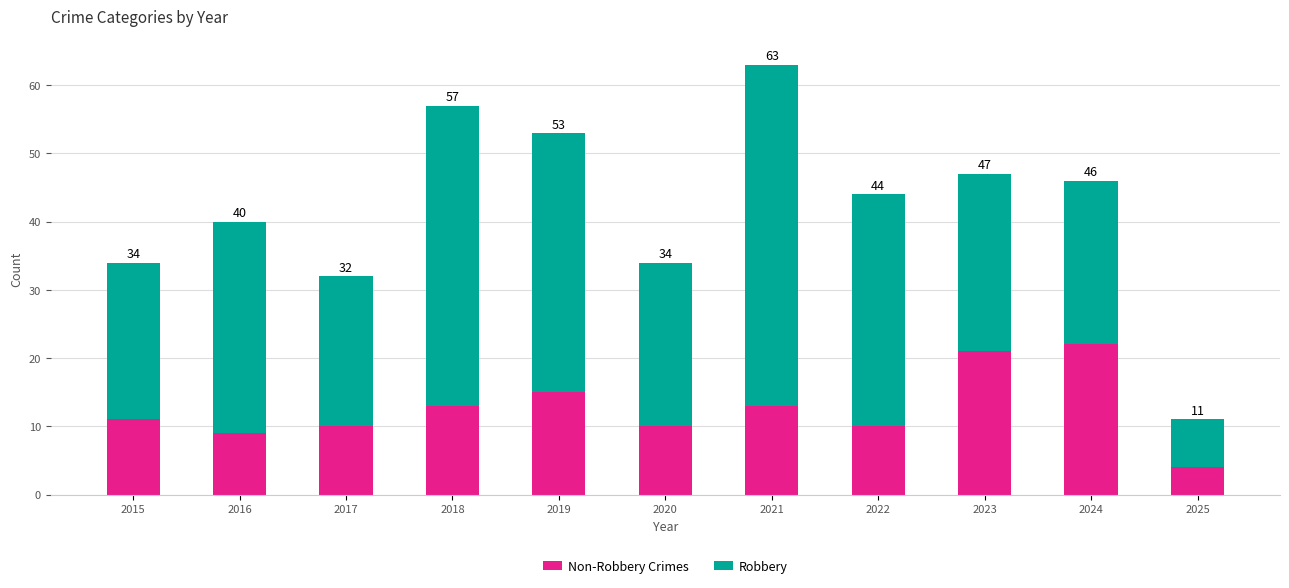

Rank the series by their maximum value, from lowest to highest.

Non-Robbery Crimes, Robbery